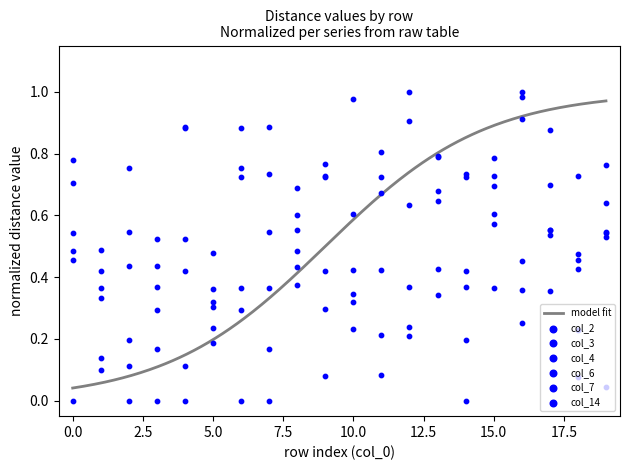

What are all the series names shown in the legend?

col_2, col_3, col_4, col_6, col_7, col_14